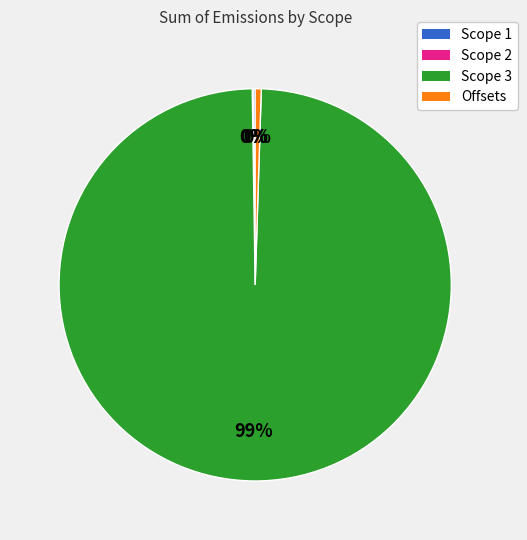

Between Scope 3 and Offsets, which is larger?

Scope 3